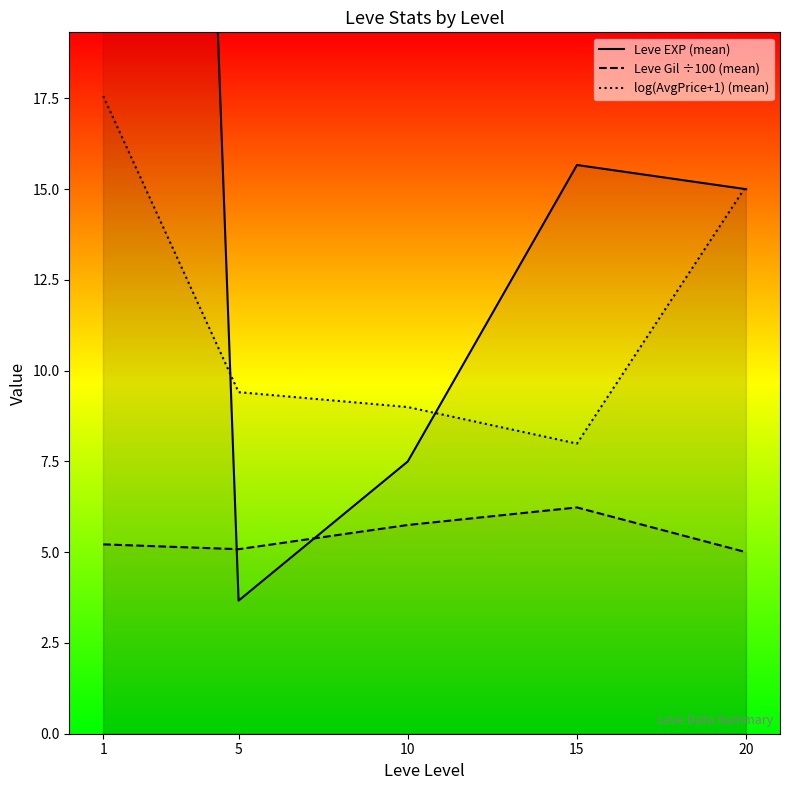

The value of Leve Gil ÷100 (mean) at 15 is 4.0. True or false?

False